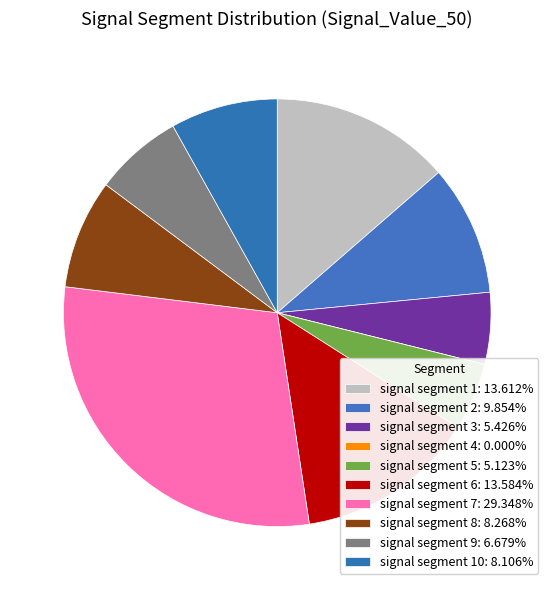

Is there any slice that represents more than half of the pie?

No